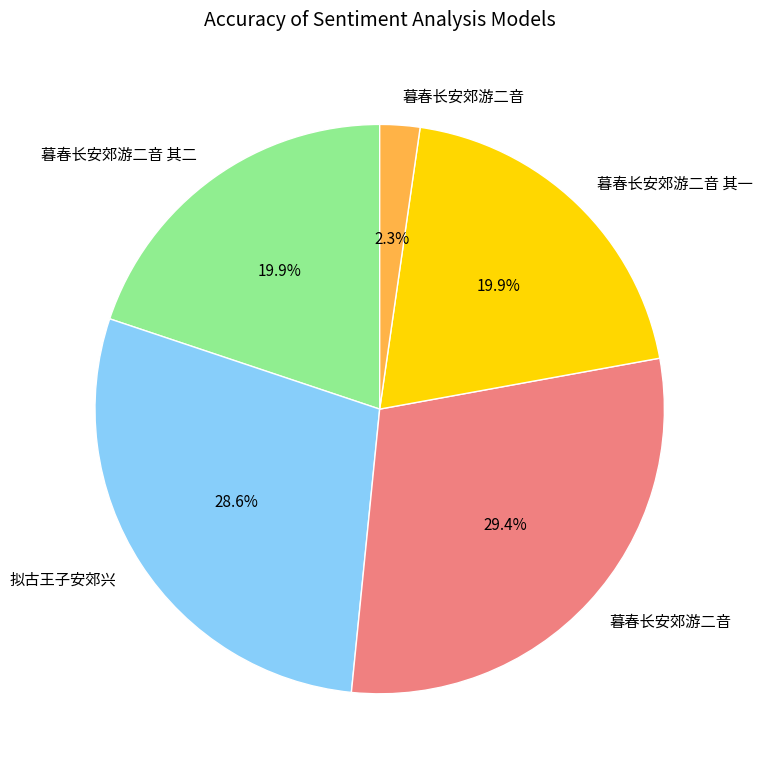

Is there a majority slice in this chart?

No